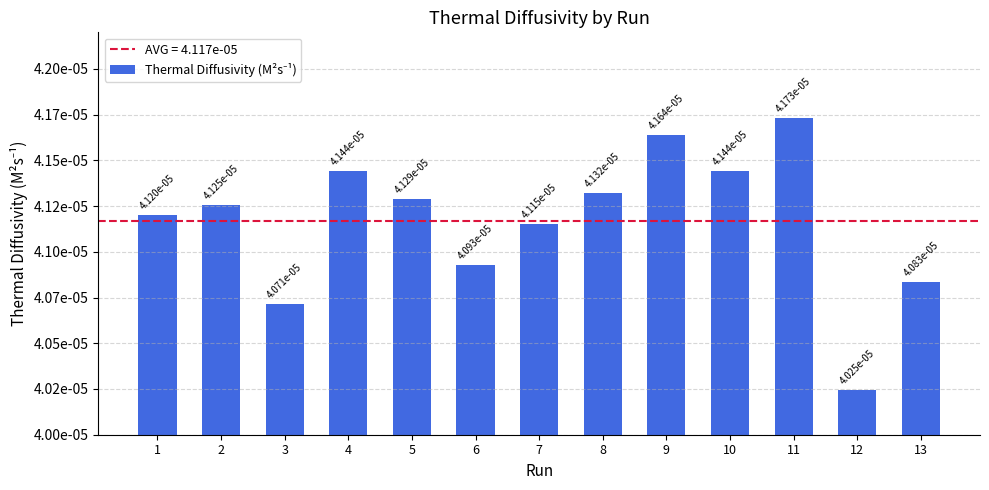

Is it true that the value at 10 is 0.0?

True